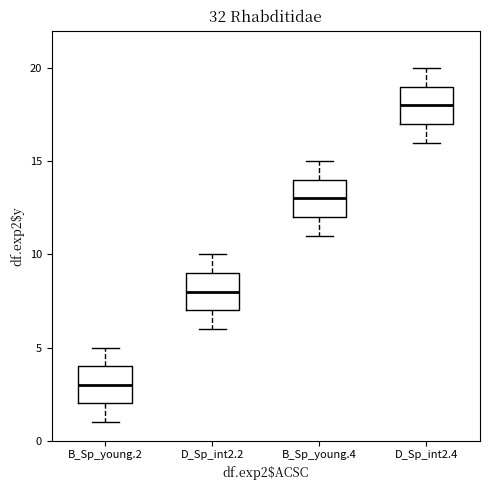

Reading left to right, transcribe this box plot: for each box, give where its median line is, the range the box spans, and where its two whiskers end, as read against the y-axis. The values are not printed on the chart, so give them approximately, as read against the axis.

B_Sp_young.2: median 3, box 2 to 4, whiskers 1 to 5
D_Sp_int2.2: median 8, box 7 to 9, whiskers 6 to 10
B_Sp_young.4: median 13, box 12 to 14, whiskers 11 to 15
D_Sp_int2.4: median 18, box 17 to 19, whiskers 16 to 20